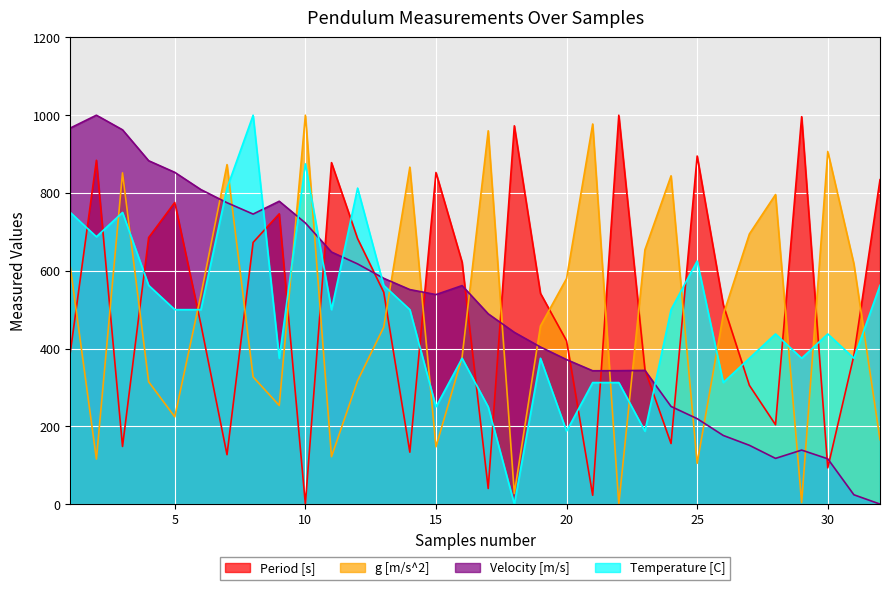

Which has a higher value, 13 or 18?

18